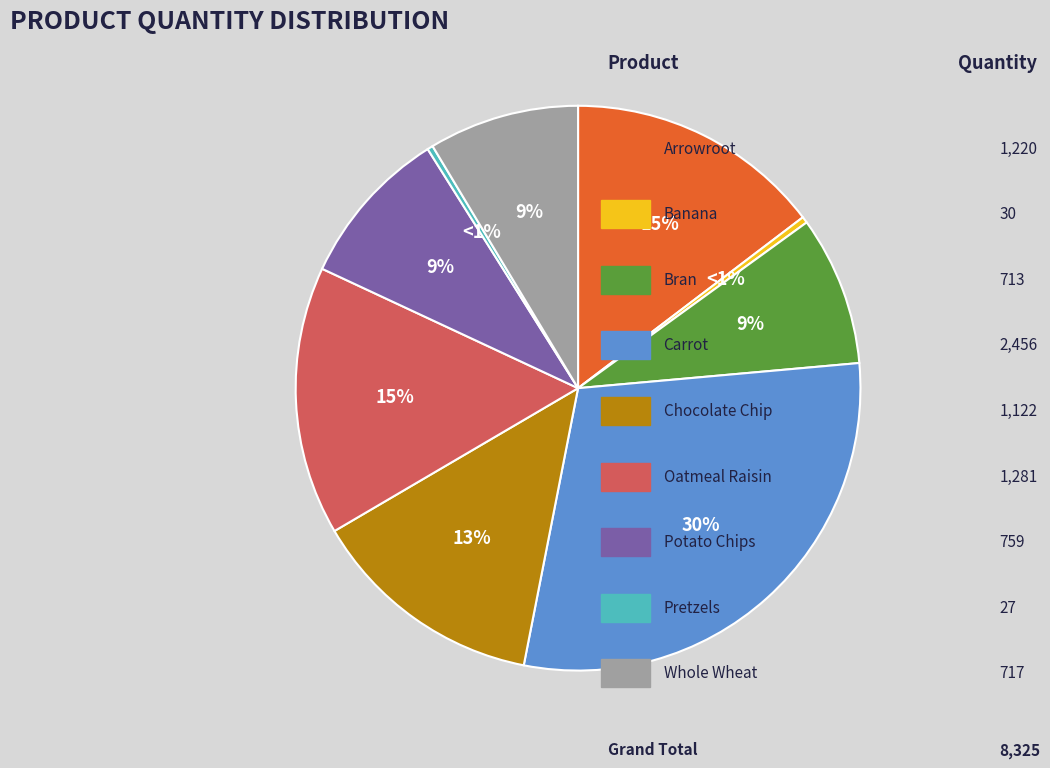

To the nearest percent, what portion does Chocolate Chip represent?

13%